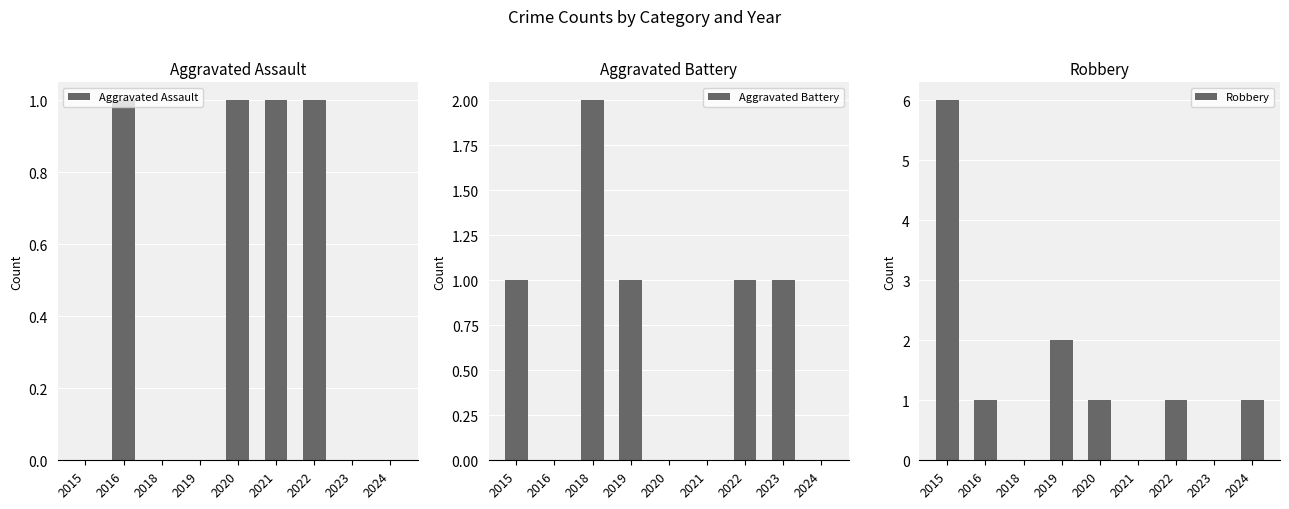

Does the chart contain any negative values?

No